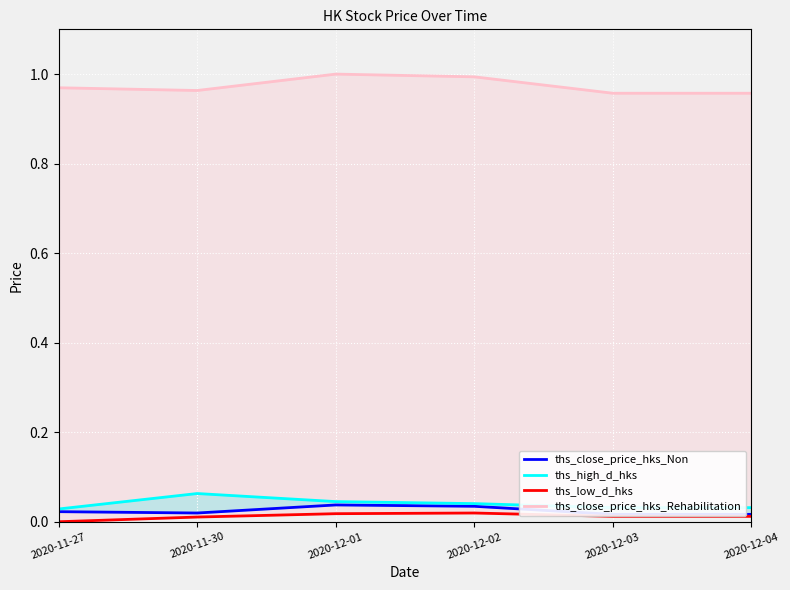

Where is the first local minimum for ths_close_price_hks_Rehabilitation?

2020-11-30